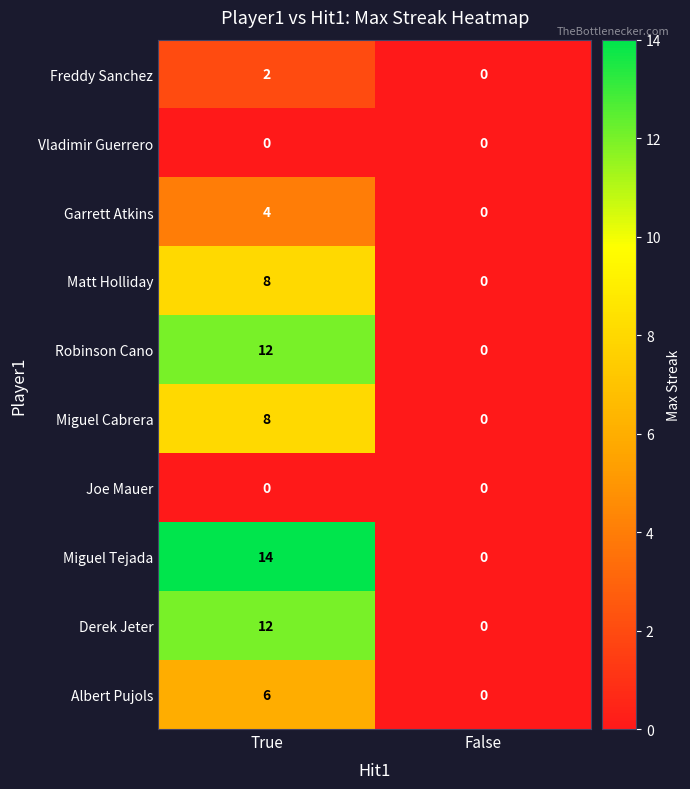

True or false: Derek Jeter has a value of 12 at True.

True